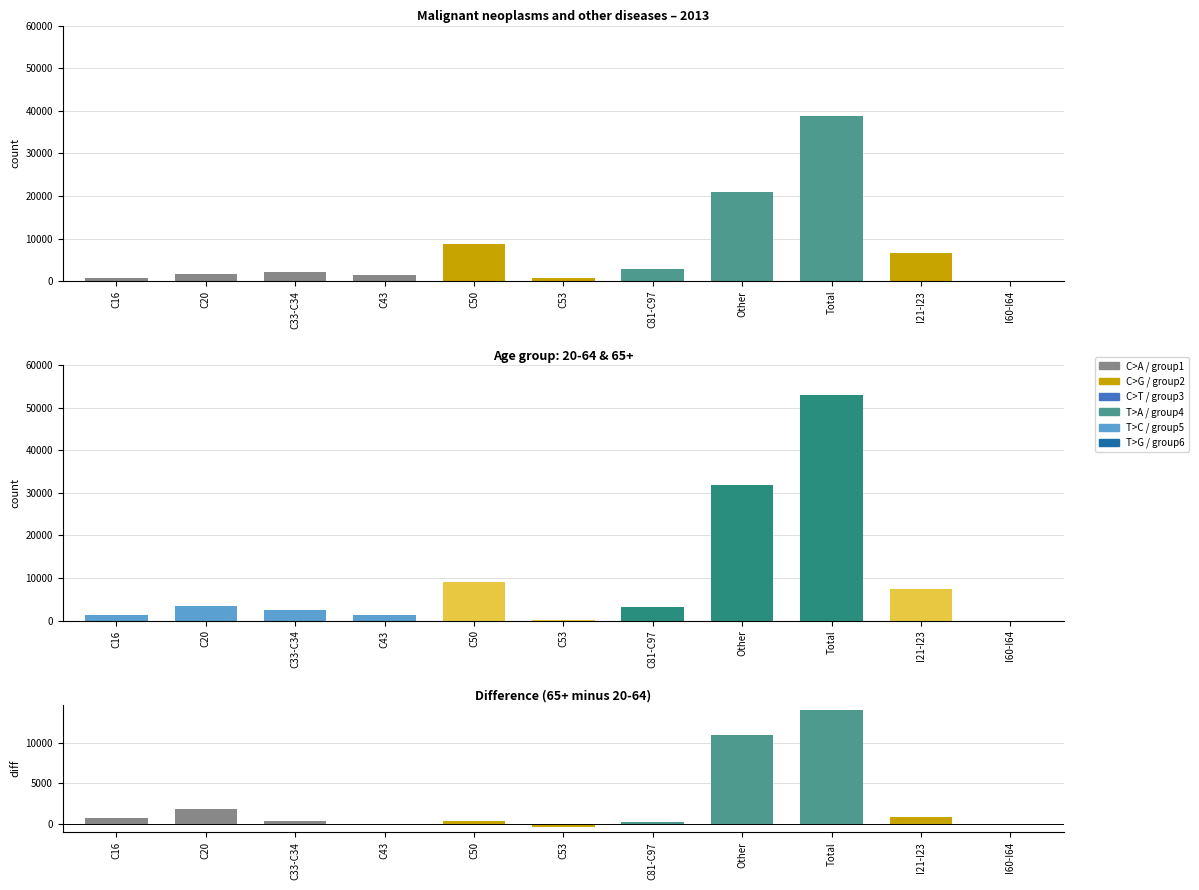

What value does the data have at C50, to the nearest 50?

350